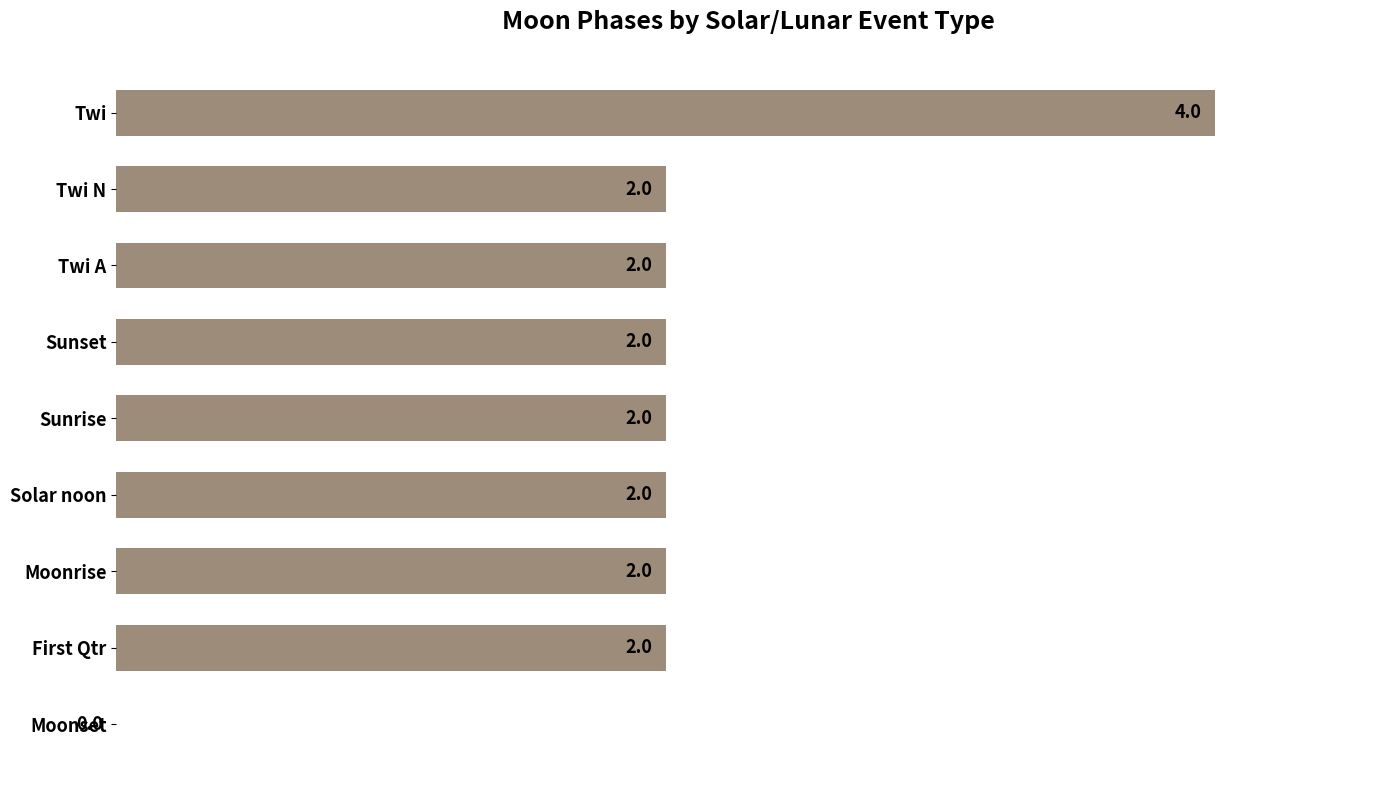

What is the sum of all values?

18